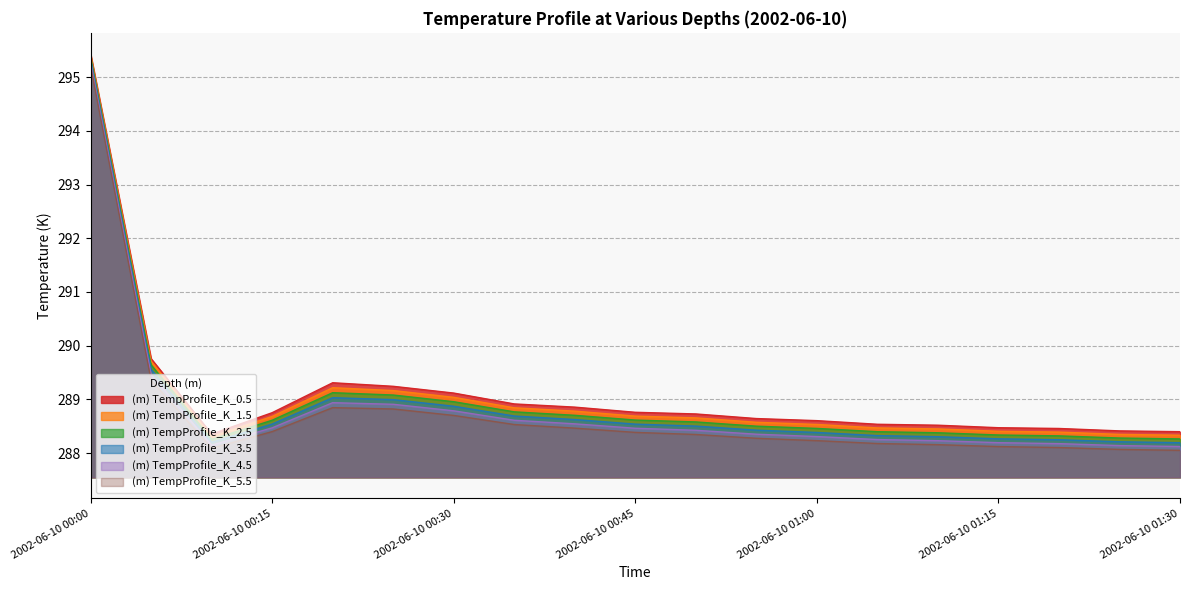

What is the difference between the second highest and second lowest values in the (m) TempProfile_K_5.5 series?

1.3